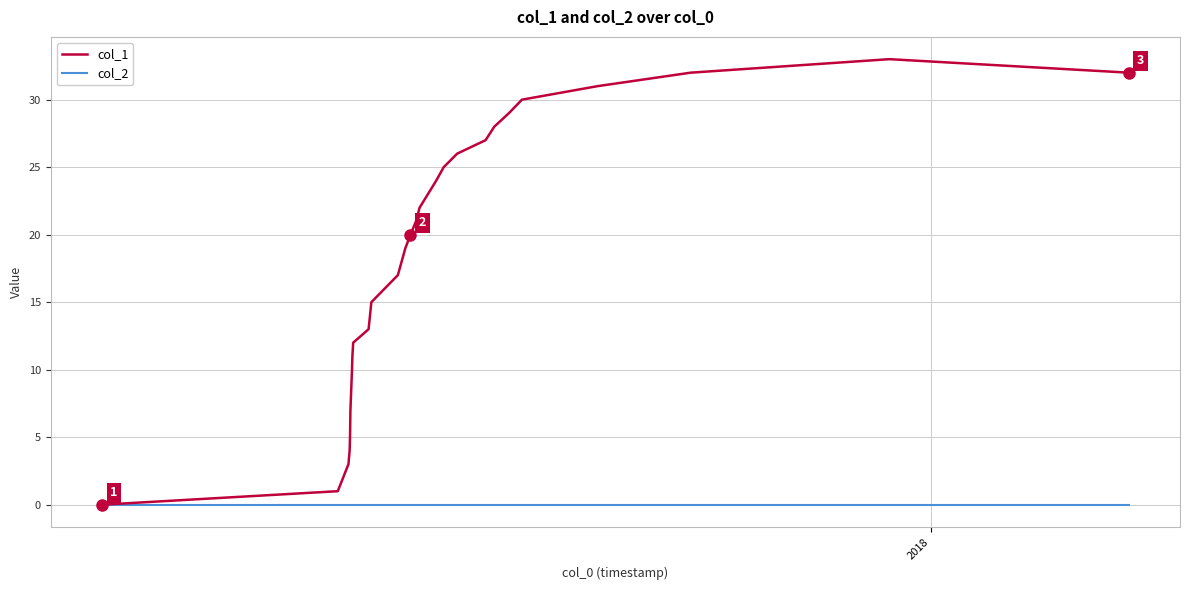

What is the greatest value displayed?

33